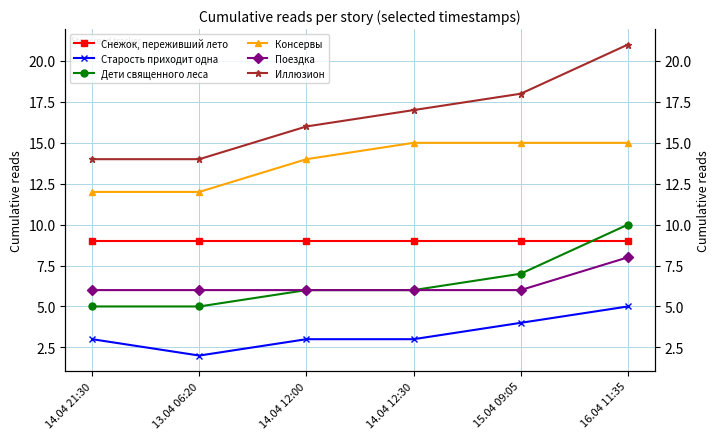

What is the label of the 4th point from the right?

14.04 12:00